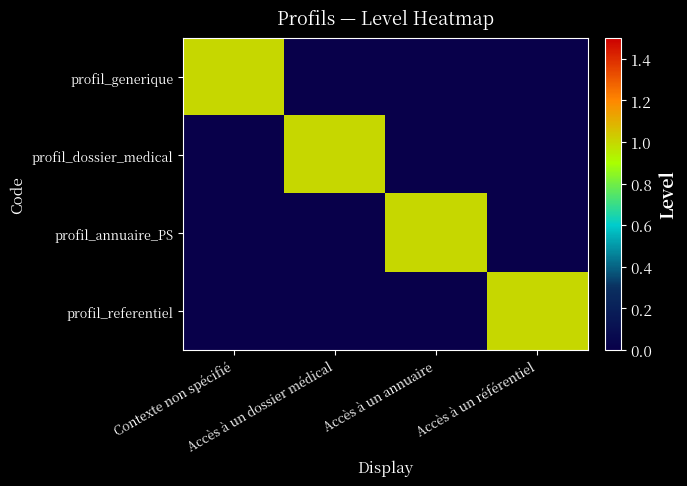

At how many categories does at least one series exceed 0?

4